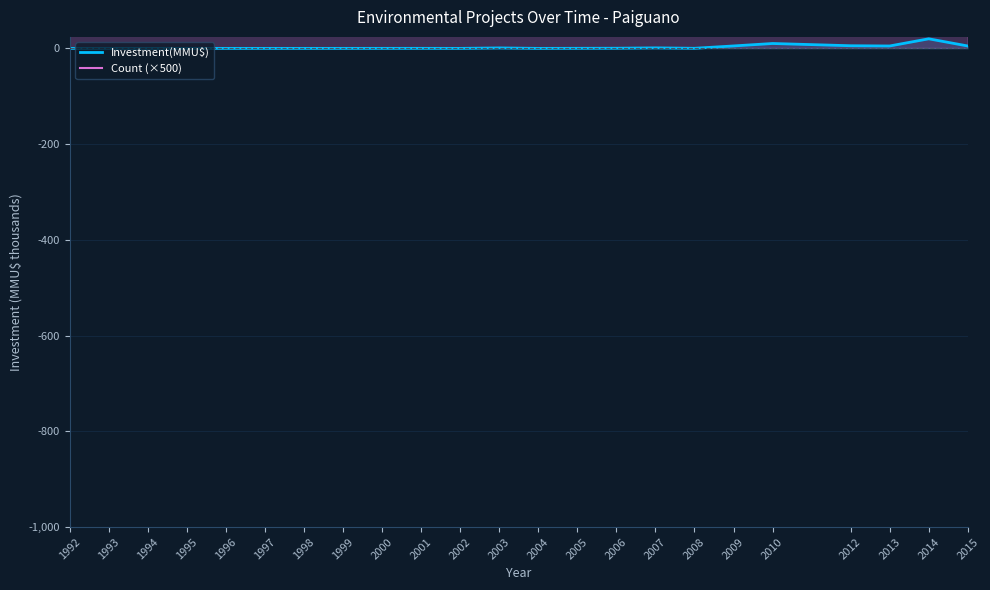

True or false: Investment(MMU$) and Count (×500) cross at least once.

False